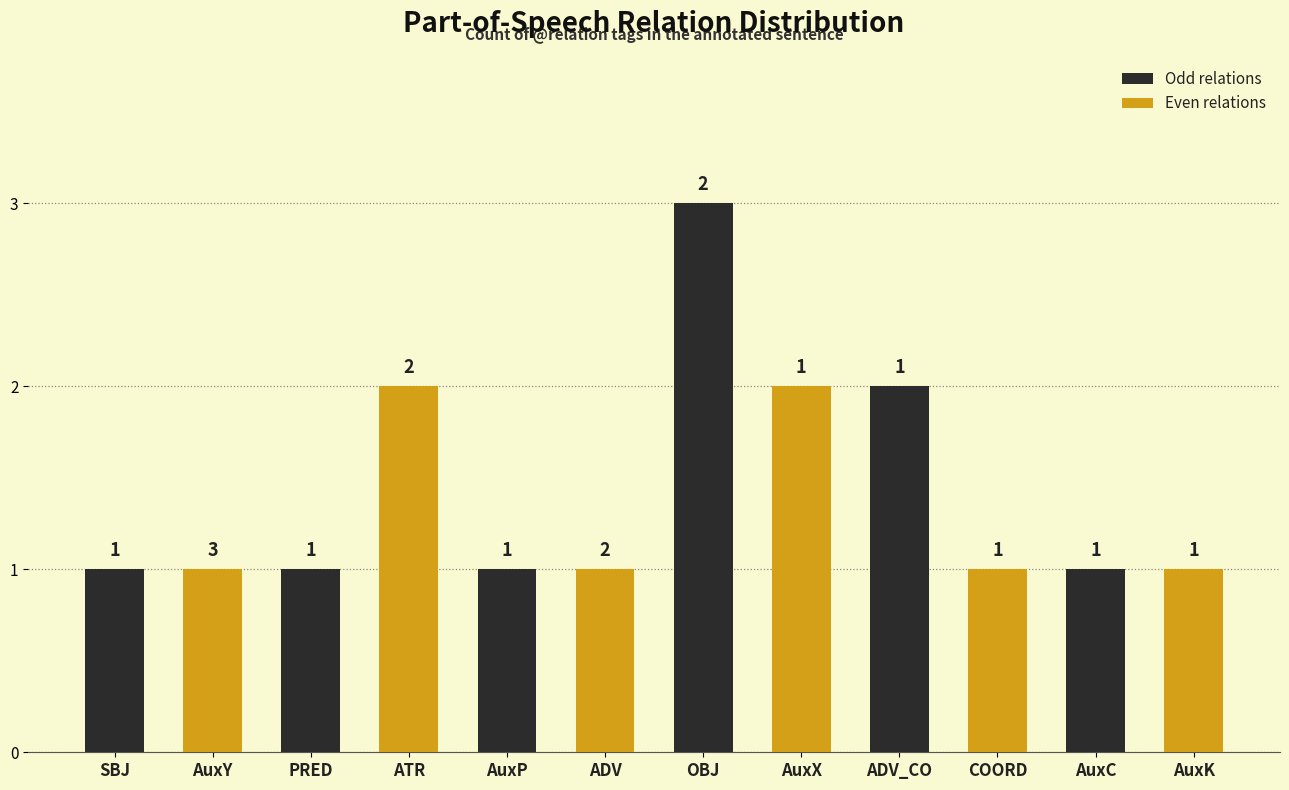

The value of Odd relations at PRED is 1. True or false?

True